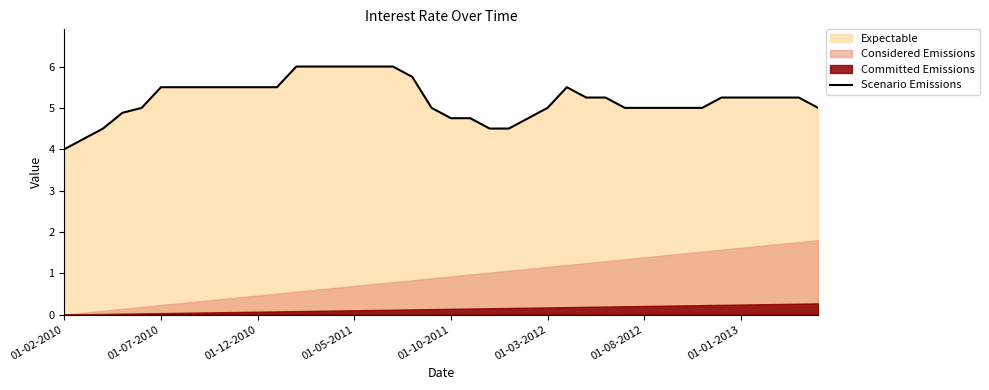

How many lines are shown in the chart?

1